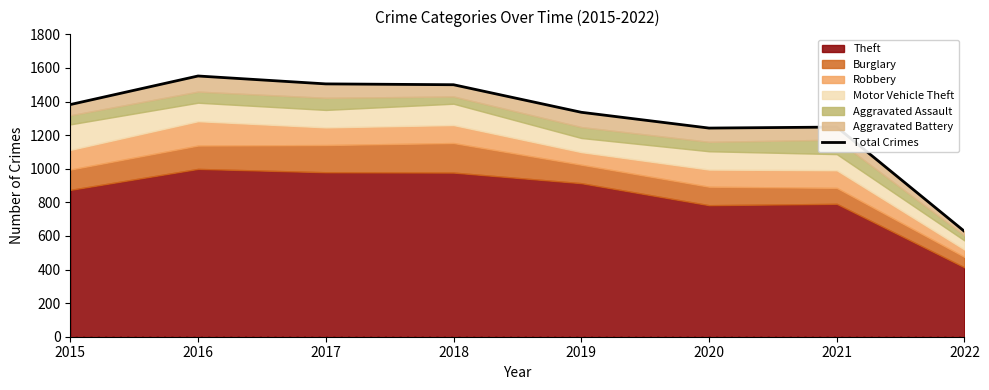

What is the difference between the second highest and second lowest values?

263